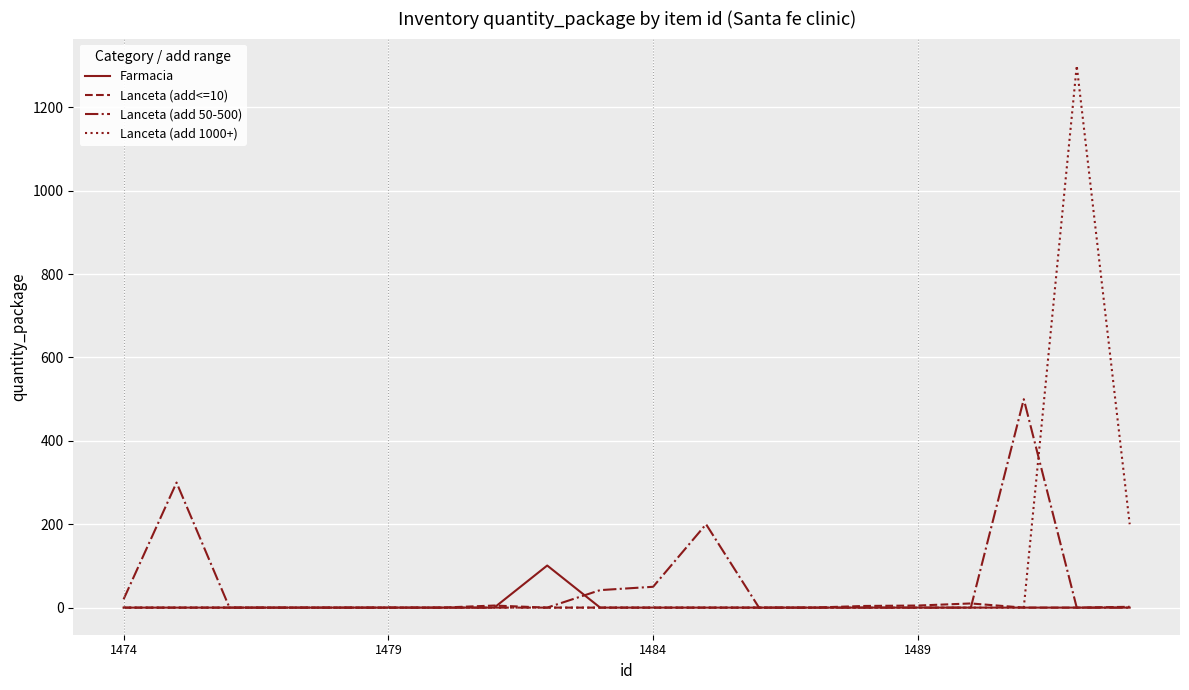

What is the maximum value shown in the chart?

1300